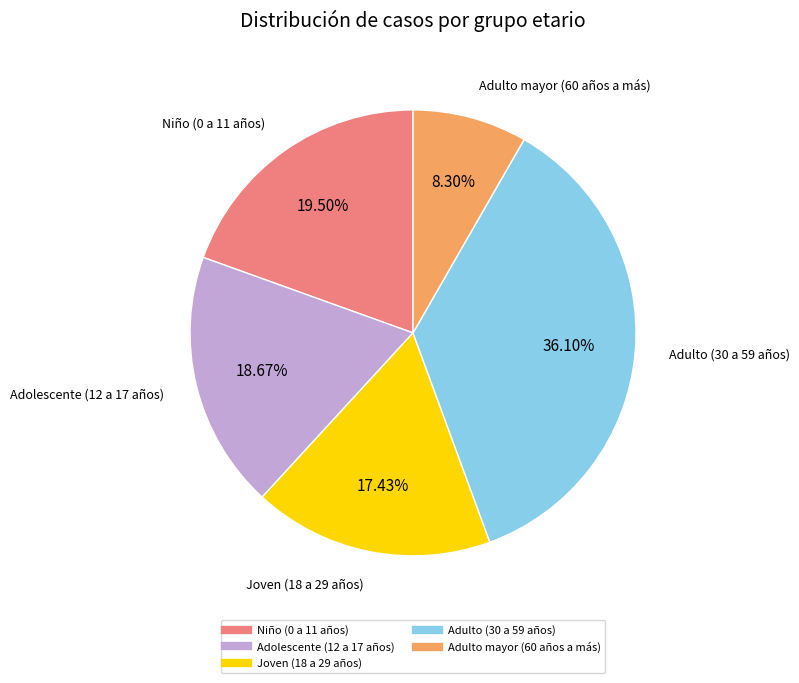

Is there a majority slice in this chart?

No